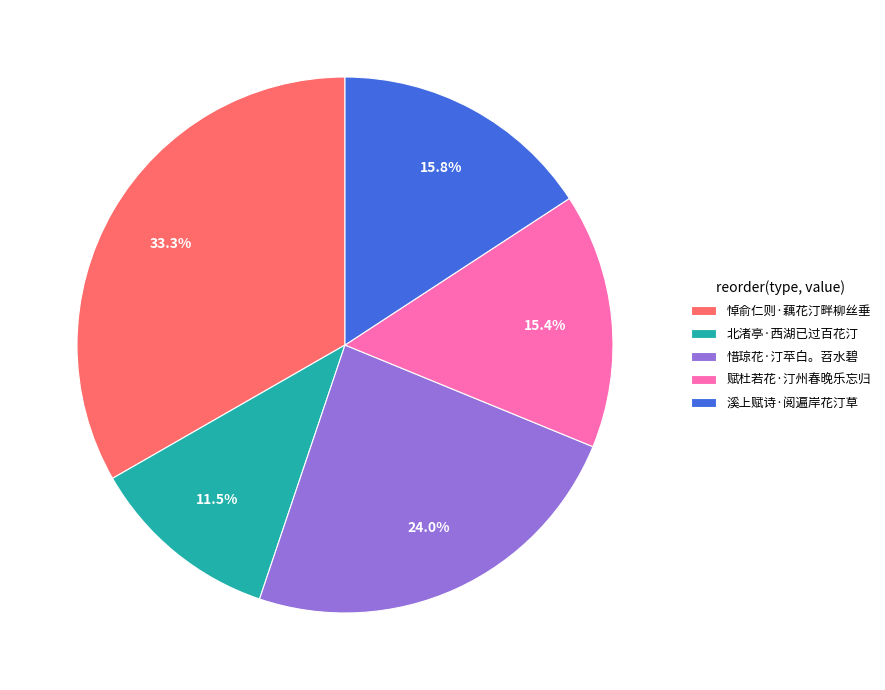

To the nearest percent, what is the difference between the 北渚亭·西湖已过百花汀 and 溪上赋诗·阅遍岸花汀草 slice percentages?

4%